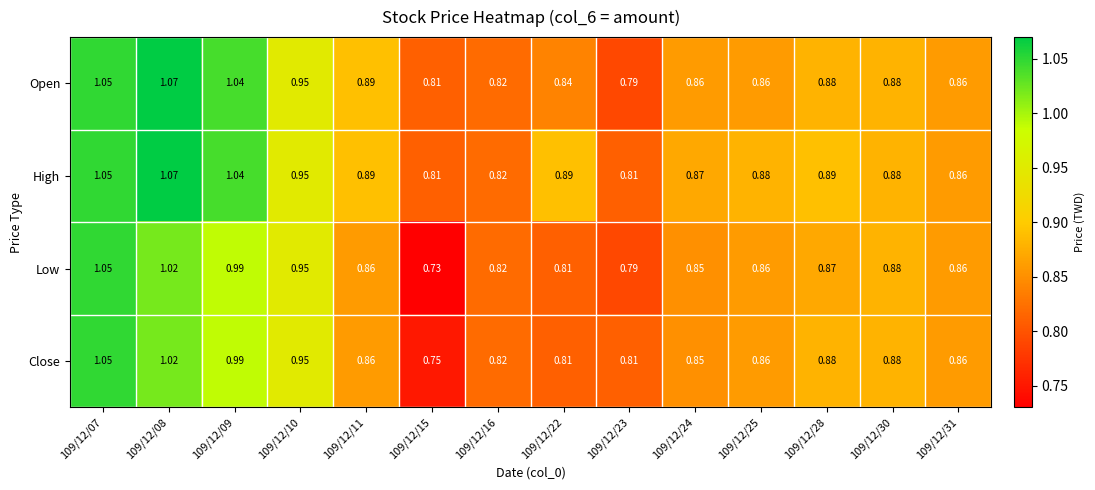

Is the value of Close at 109/12/23 greater than the value of Low at 109/12/28?

No